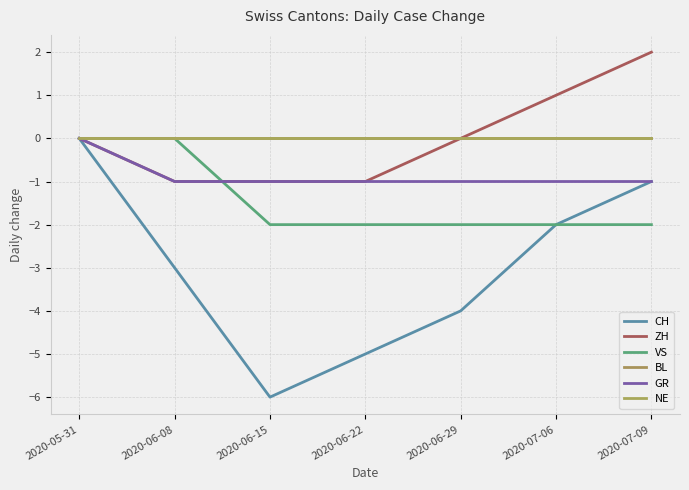

True or false: BL and GR intersect in this chart.

False